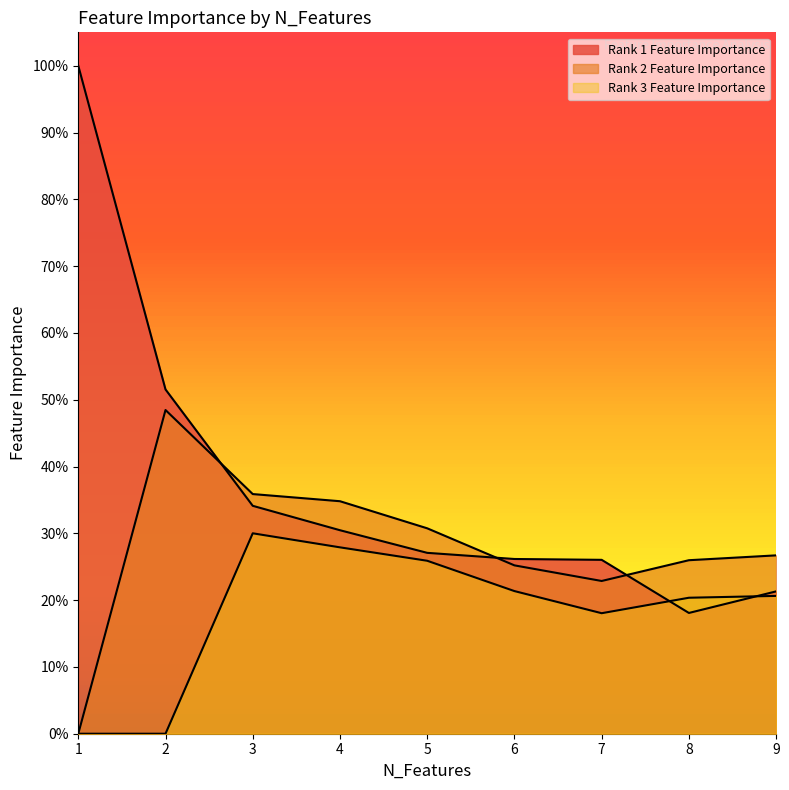

Reading right to left, what are all the values shown in this chart?

Rank 1 Feature Importance: 9=0.2	8=0.2	7=0.3	6=0.3	5=0.3	4=0.3	3=0.3	2=0.5	1=1.0
Rank 2 Feature Importance: 9=0.3	8=0.3	7=0.2	6=0.3	5=0.3	4=0.3	3=0.4	2=0.5	1=0.0
Rank 3 Feature Importance: 9=0.2	8=0.2	7=0.2	6=0.2	5=0.3	4=0.3	3=0.3	2=0.0	1=0.0